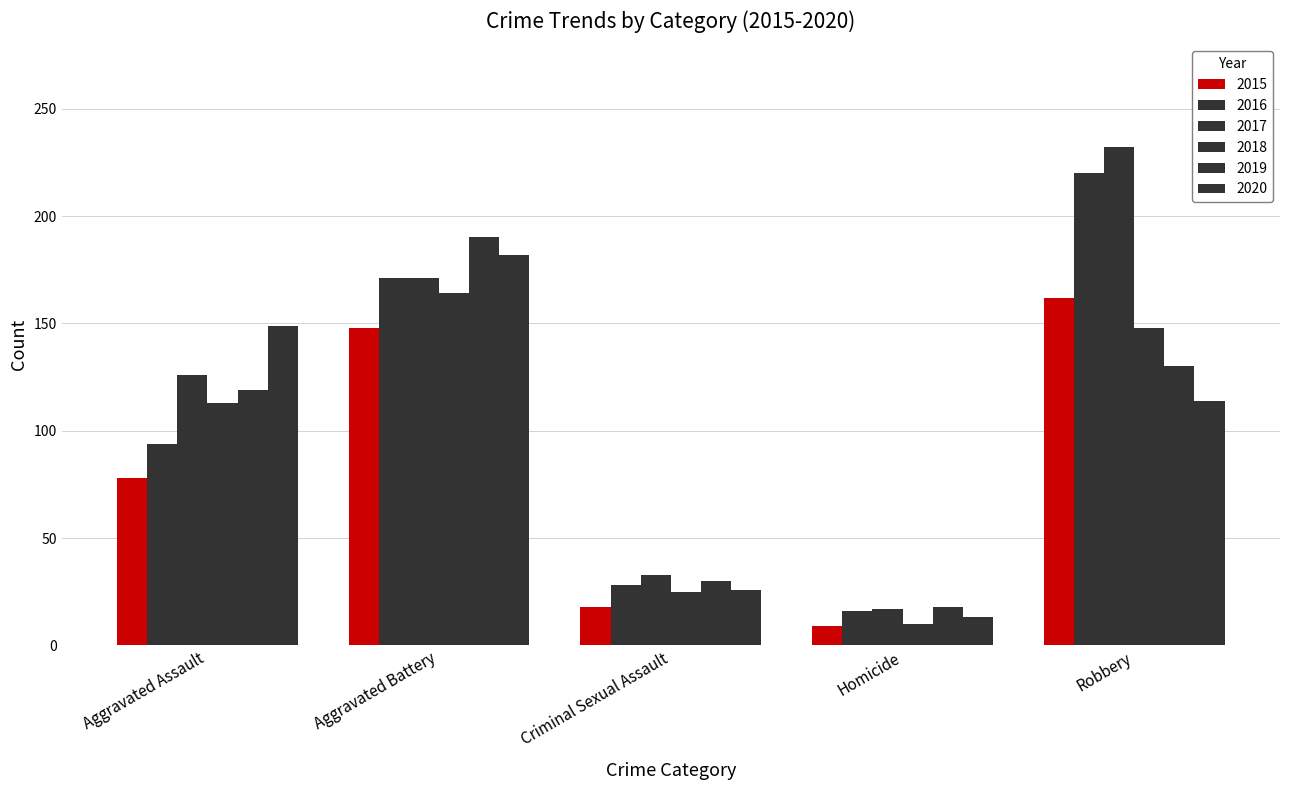

How many data points does each series have?

5